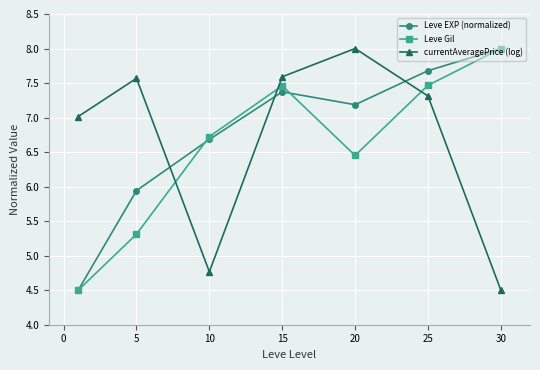

At how many categories does at least one series exceed 5?

7